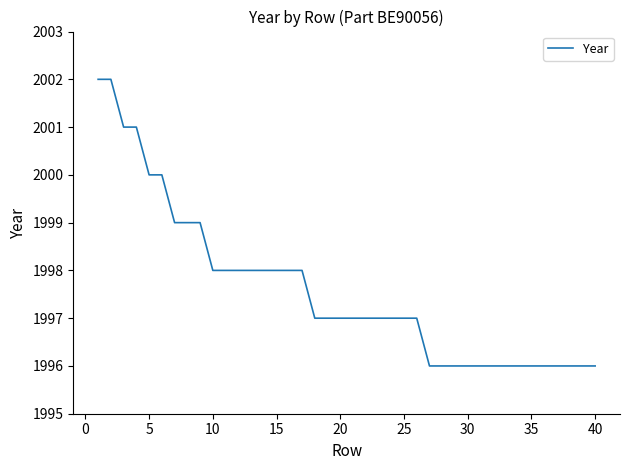

What is the difference between the maximum and minimum values?

6